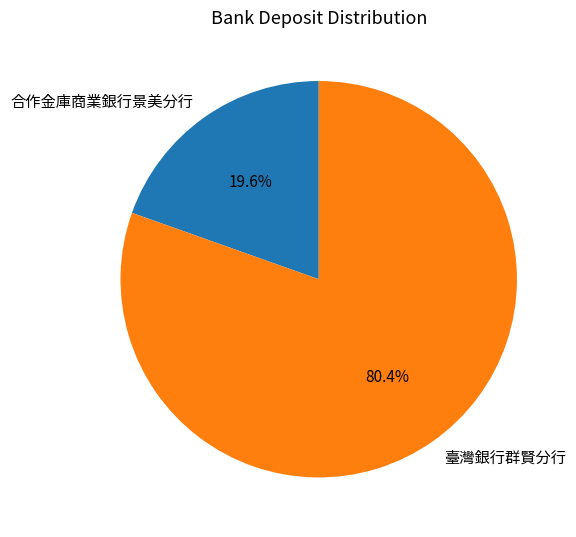

Rank the categories by value from highest to lowest.

臺灣銀行群賢分行, 合作金庫商業銀行景美分行